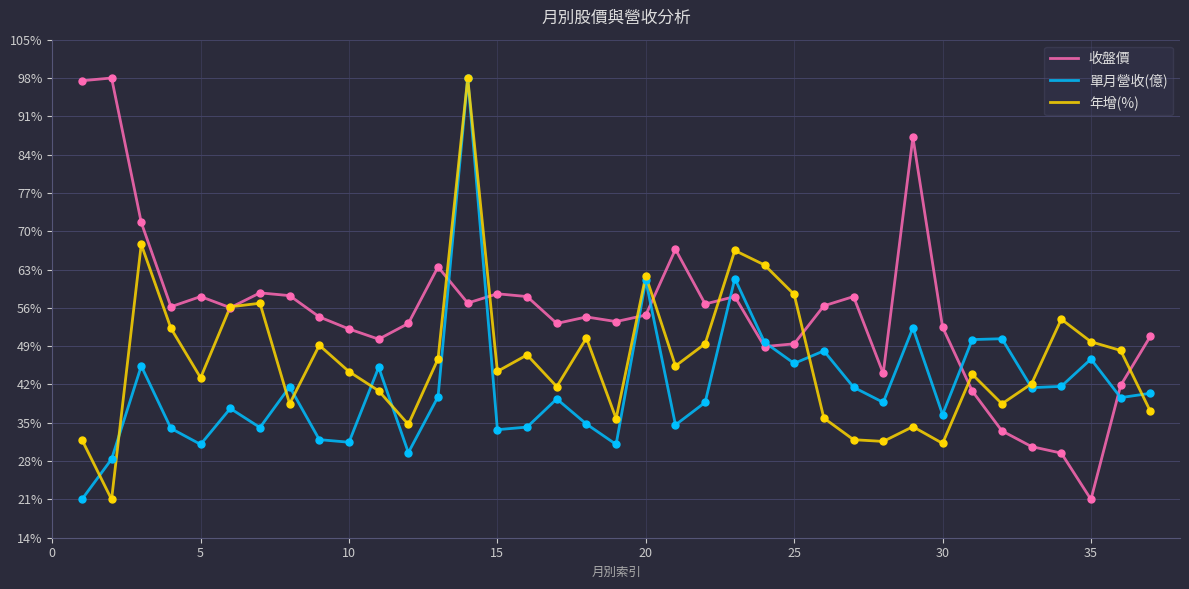

Which series has the largest total across all categories?

收盤價